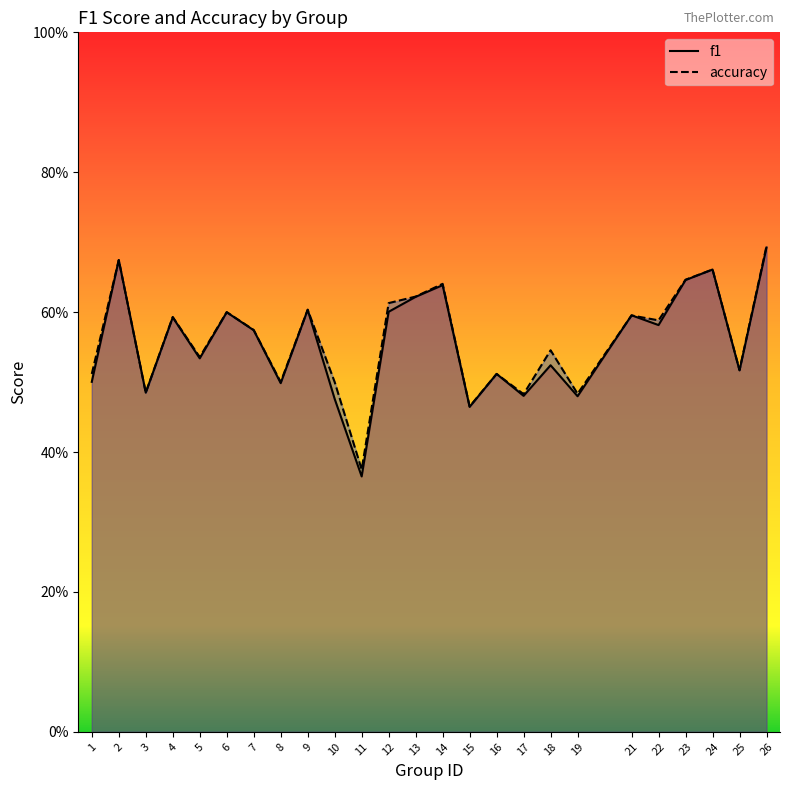

Rank the categories by f1 value from highest to lowest.

26, 2, 24, 23, 14, 13, 9, 12, 6, 21, 4, 22, 7, 5, 18, 25, 16, 1, 8, 3, 17, 19, 10, 15, 11